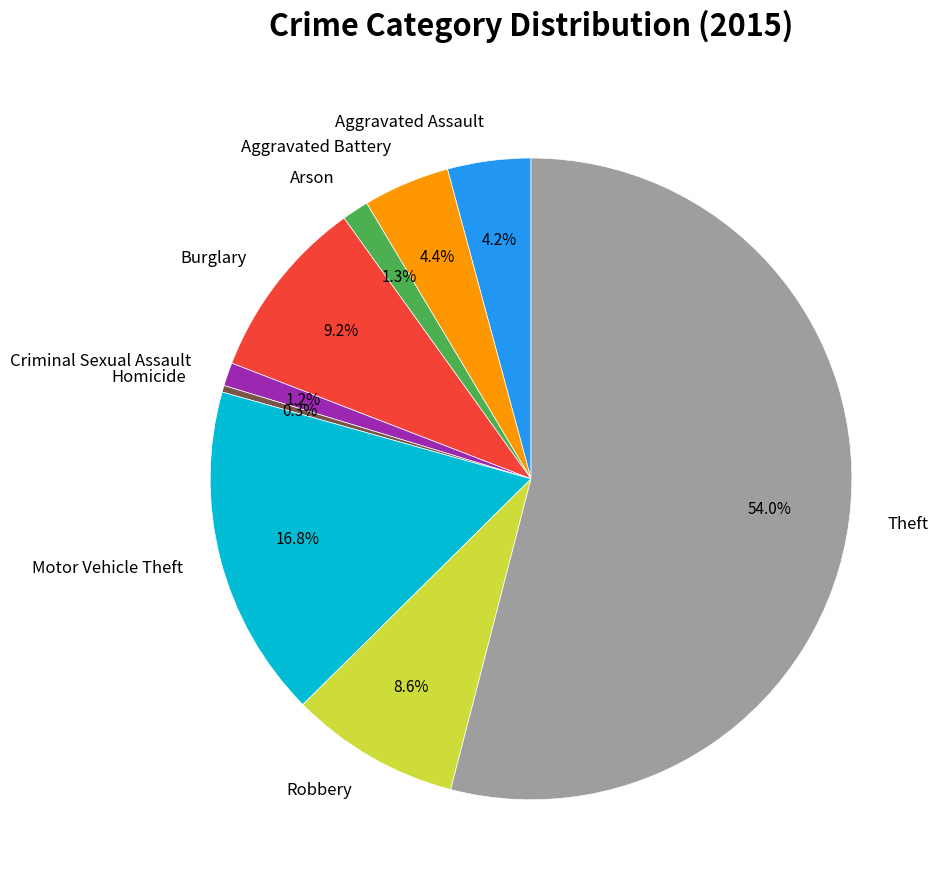

Count the number of slices in the pie.

9